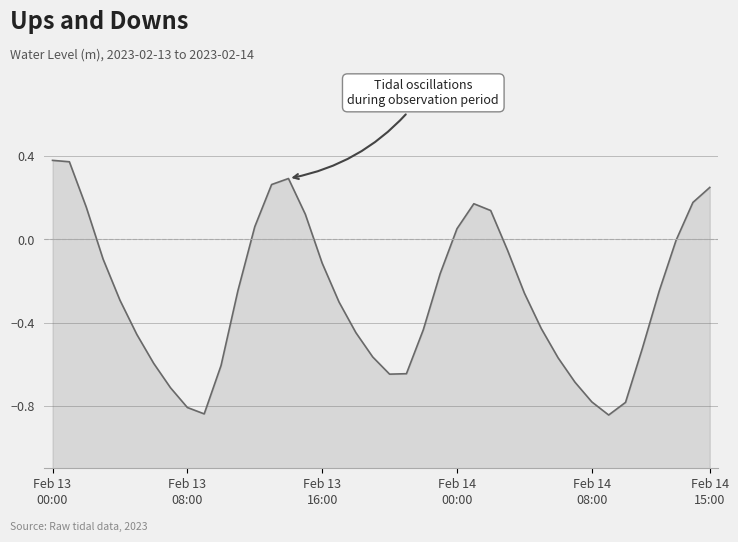

What position from the right is 17?

23